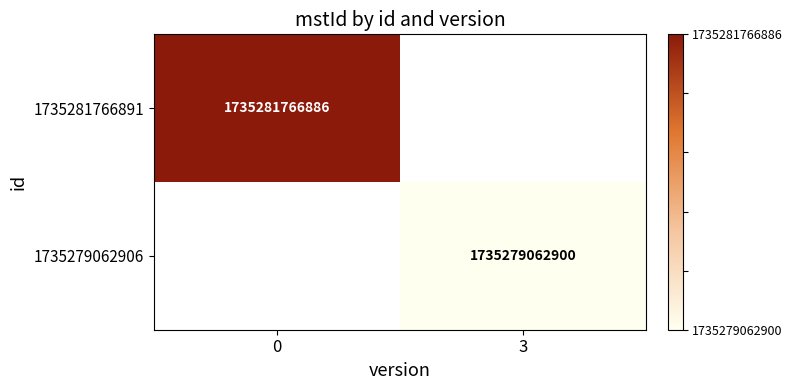

How many distinct data groups are displayed?

2